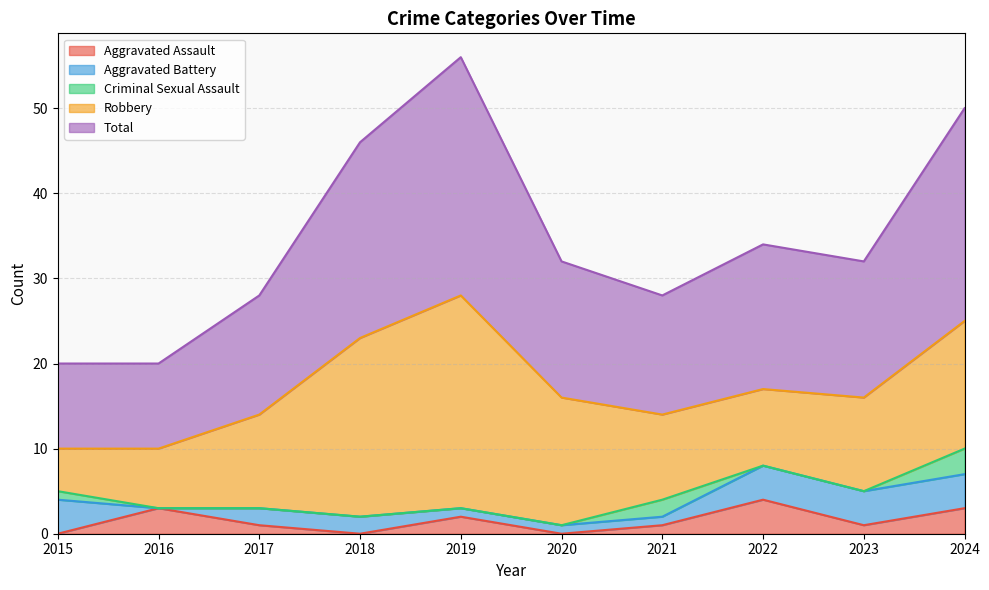

How many distinct data groups are displayed?

5